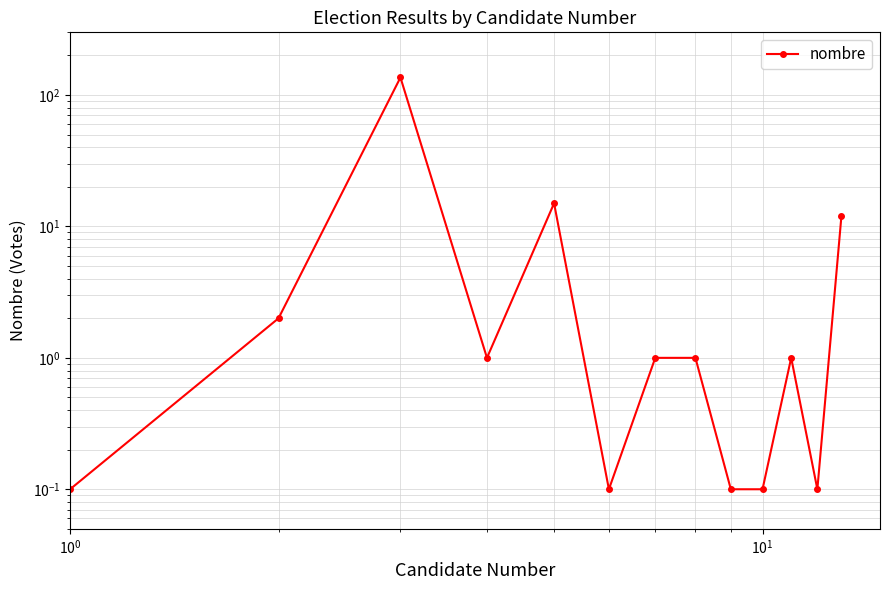

Is this an area chart (filled region under the line)?

No